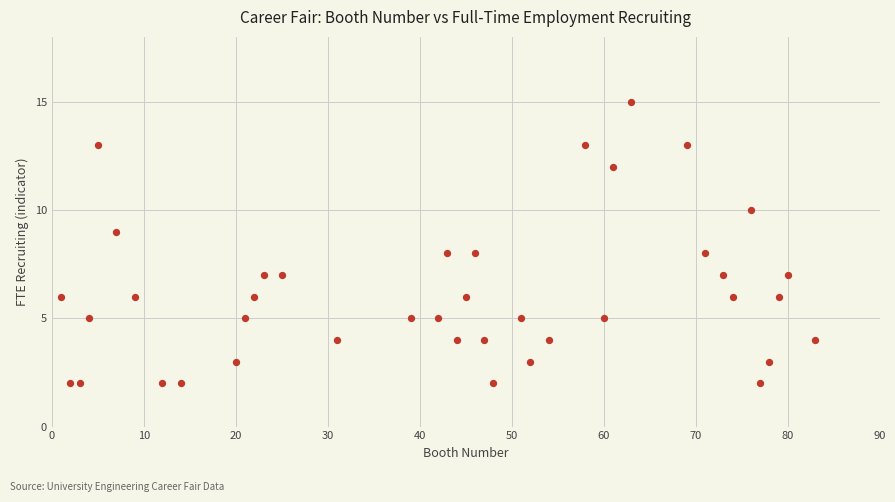

What is the range of Y values (max minus min)?

13